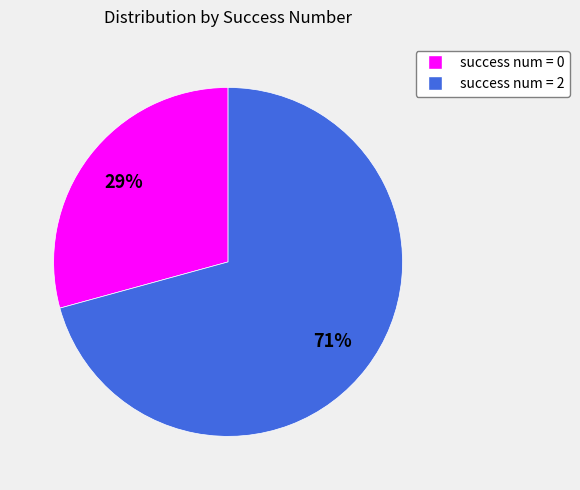

Is there a majority slice in this chart?

Yes